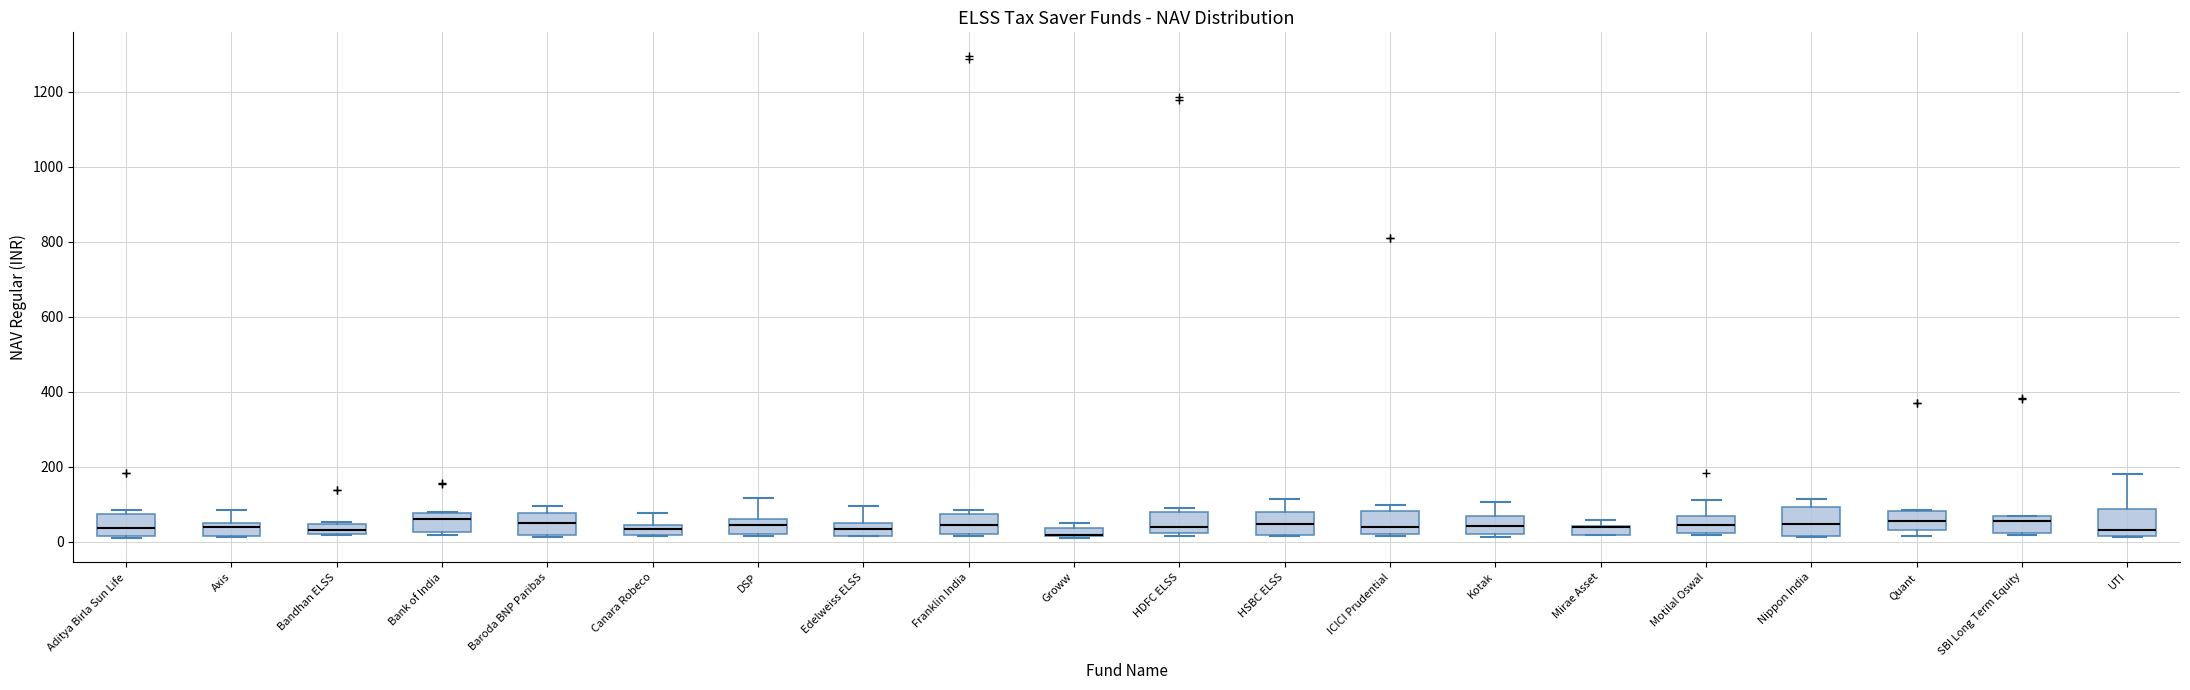

Where is the lower edge of the box for Canara Robeco on the y-axis? The values are not printed on the chart, so give them approximately, as read against the axis.

20